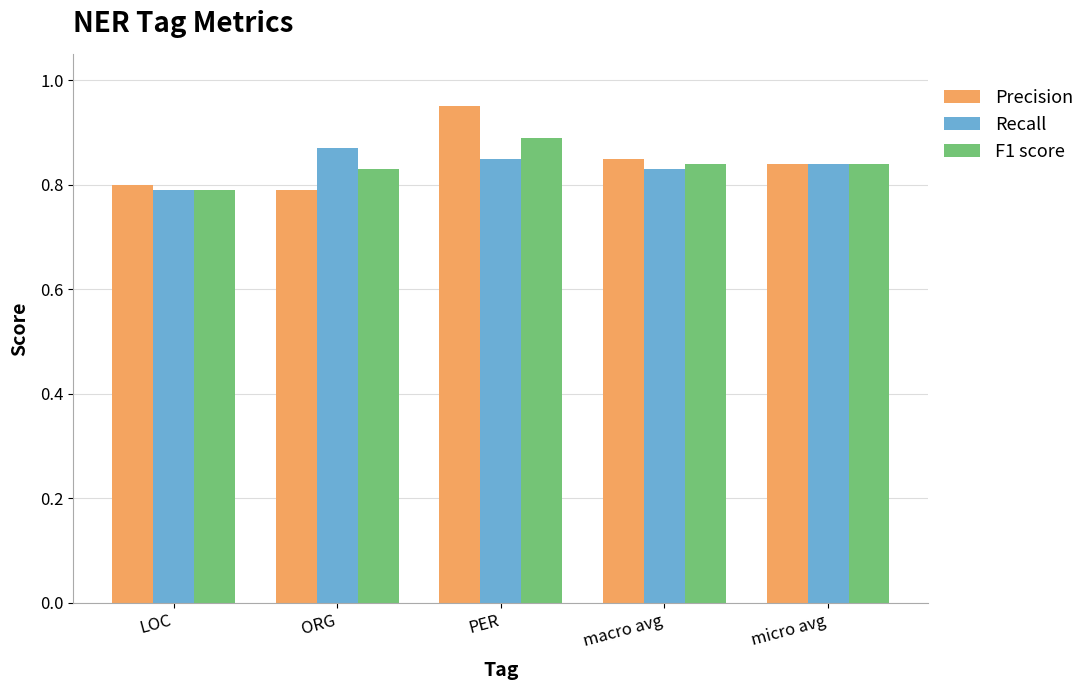

Which series has the widest spread of values?

Precision